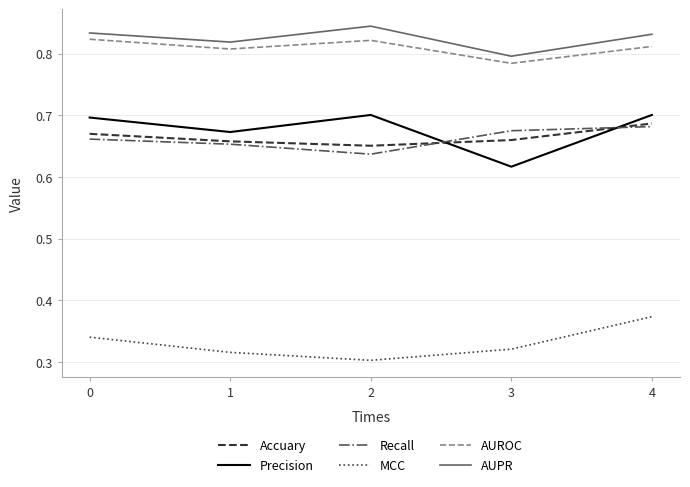

True or false: AUROC and MCC intersect in this chart.

False